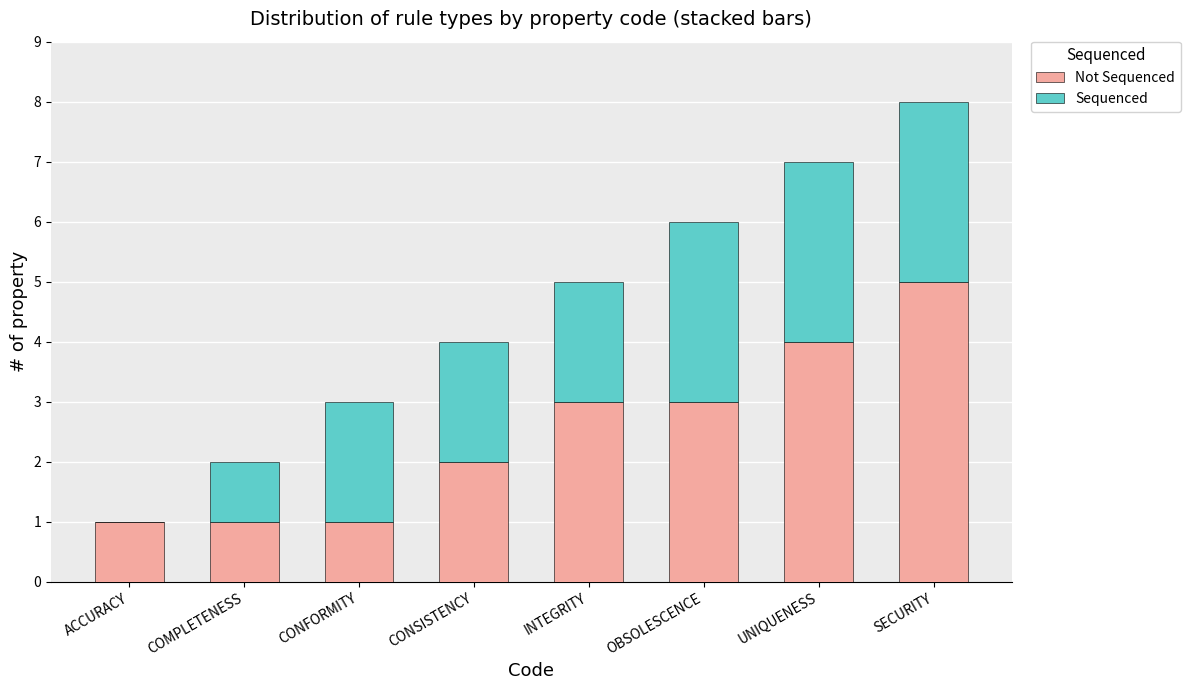

What is the total value across all series at CONFORMITY?

3